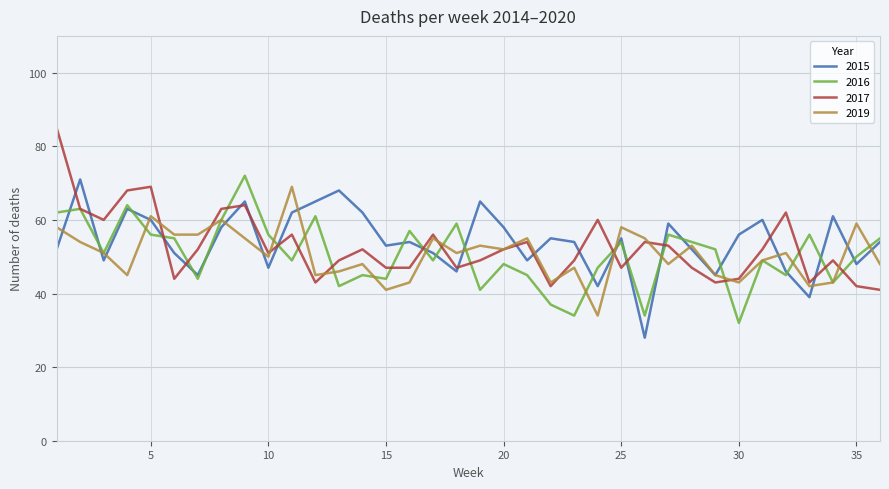

How many times do 2016 and 2015 cross each other?

20